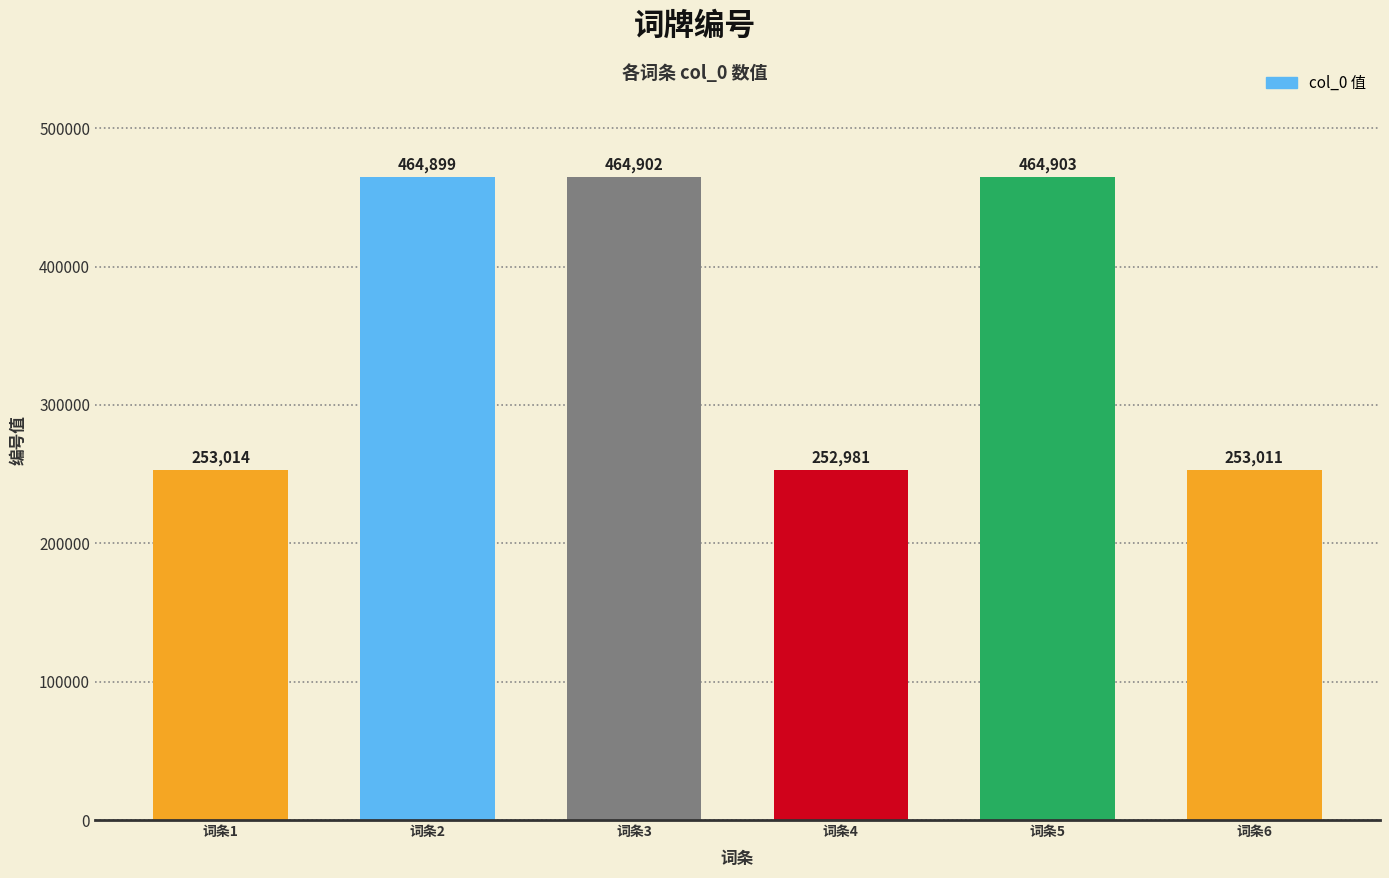

Read the value at 词条3.

464902